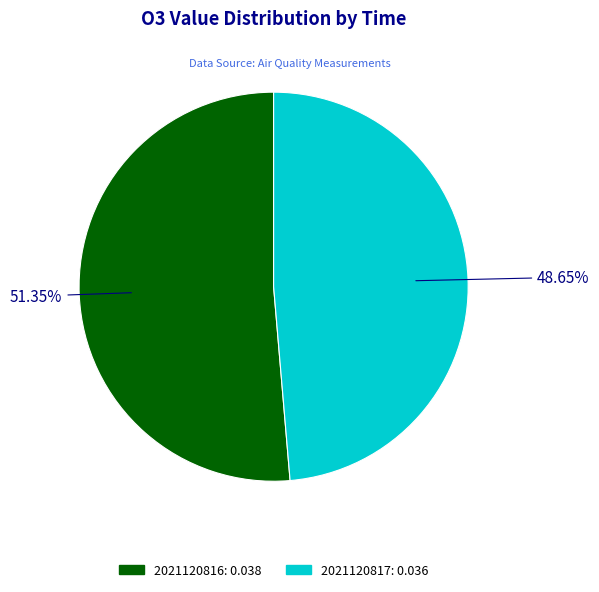

Does any single category account for the majority?

Yes